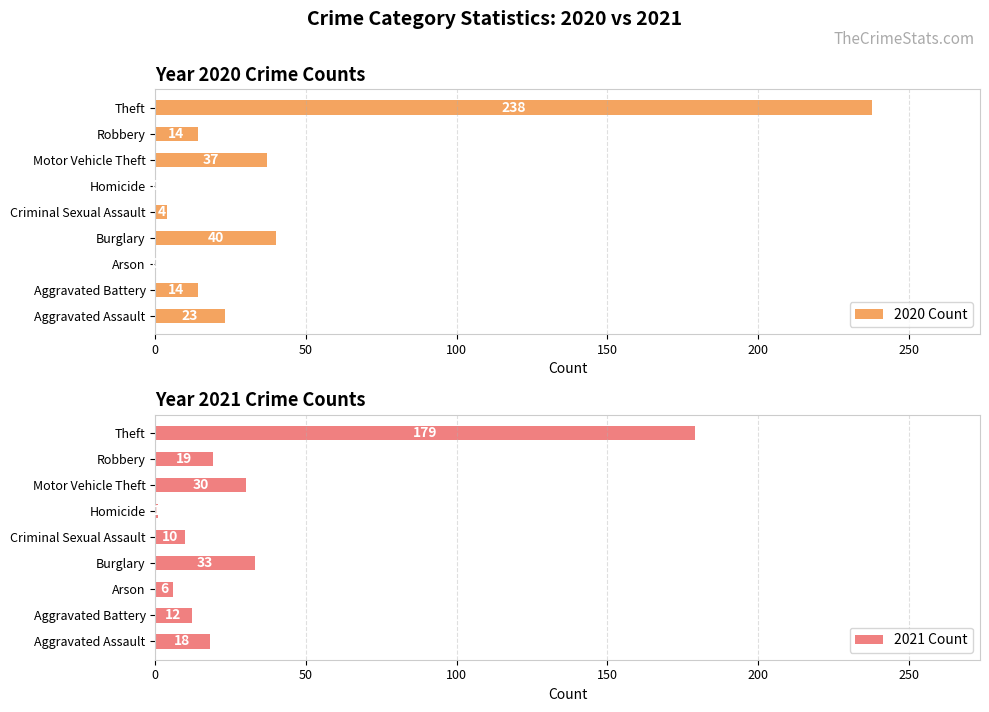

What is the highest value of the 2021 Count series?

179